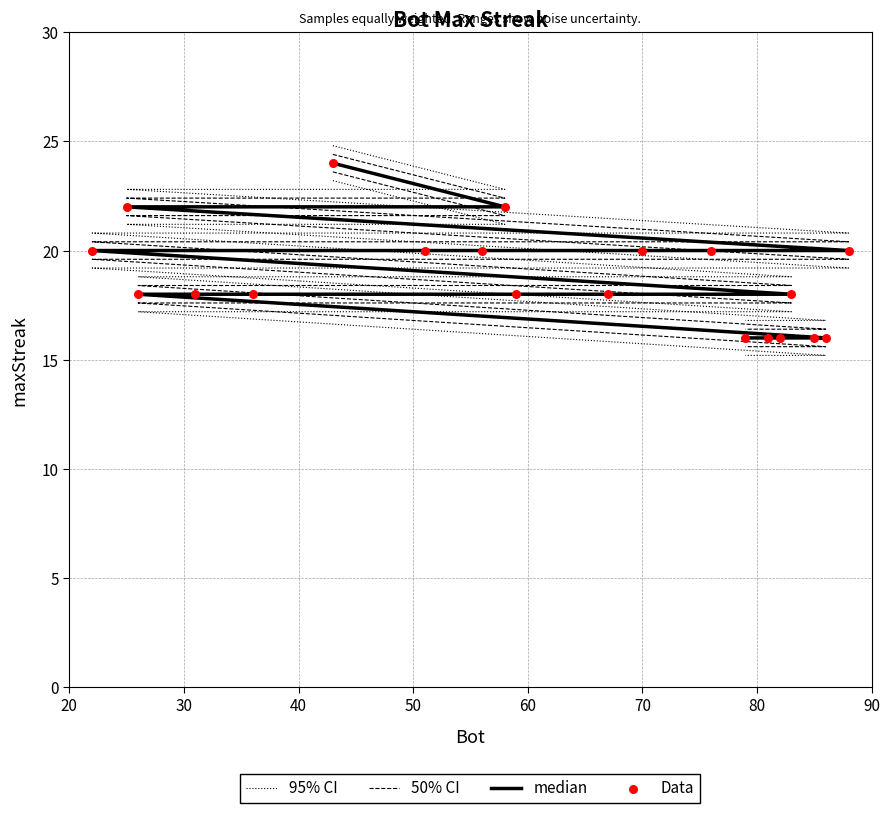

Which series reaches the maximum Y coordinate?

95% CI